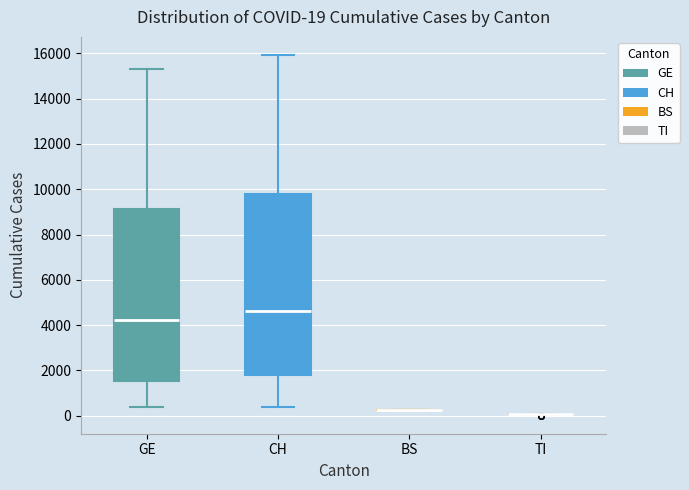

Which box is the tallest, from its lower edge to its upper edge?

CH